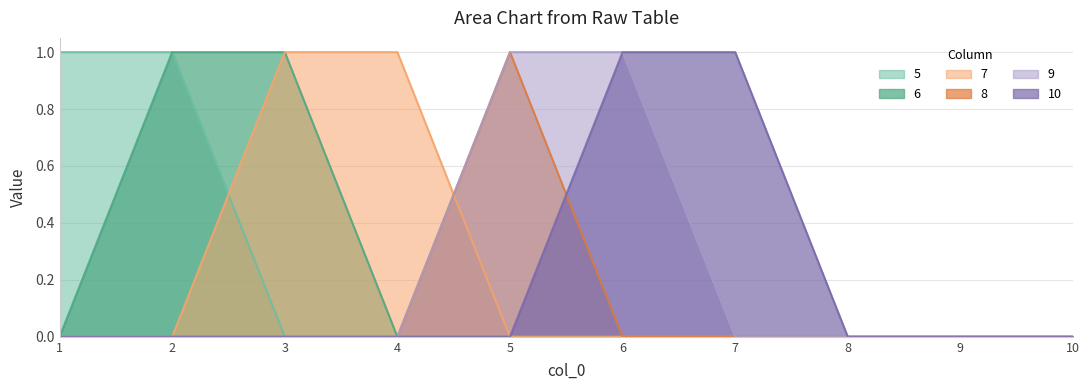

Which series has the widest spread of values?

5